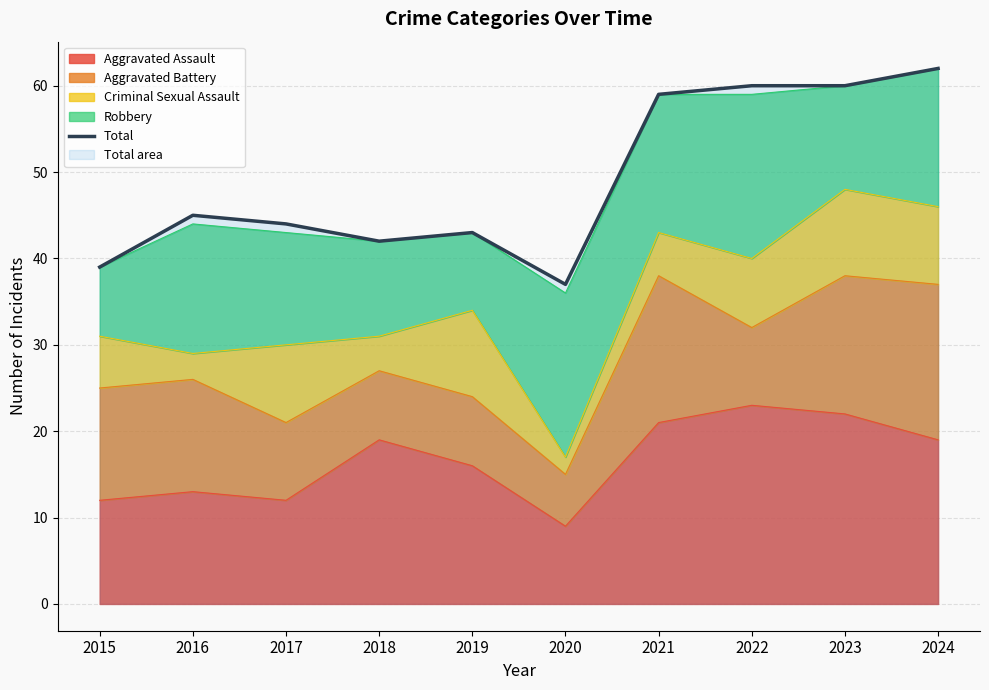

Between 2021 and 2016, which is larger?

2021